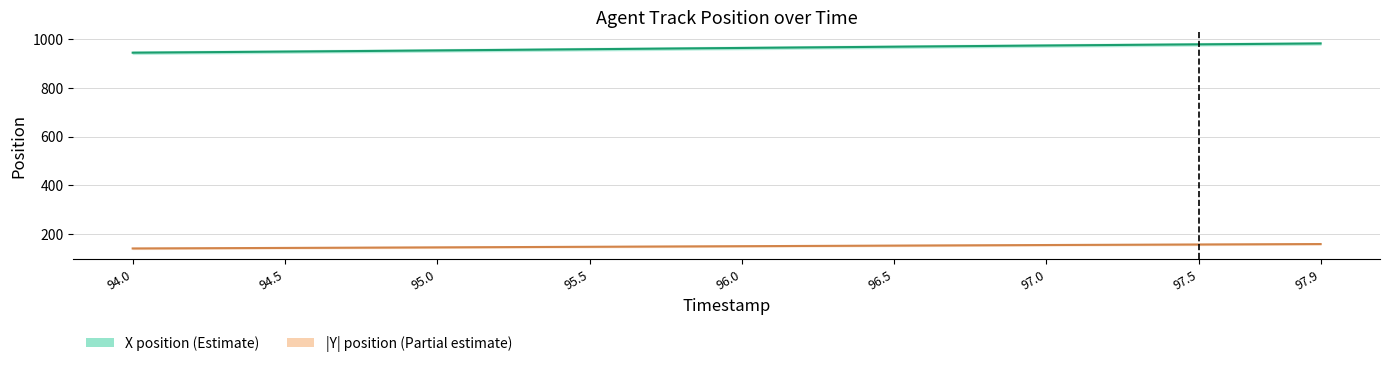

Does the chart display data point markers on the line(s)?

No